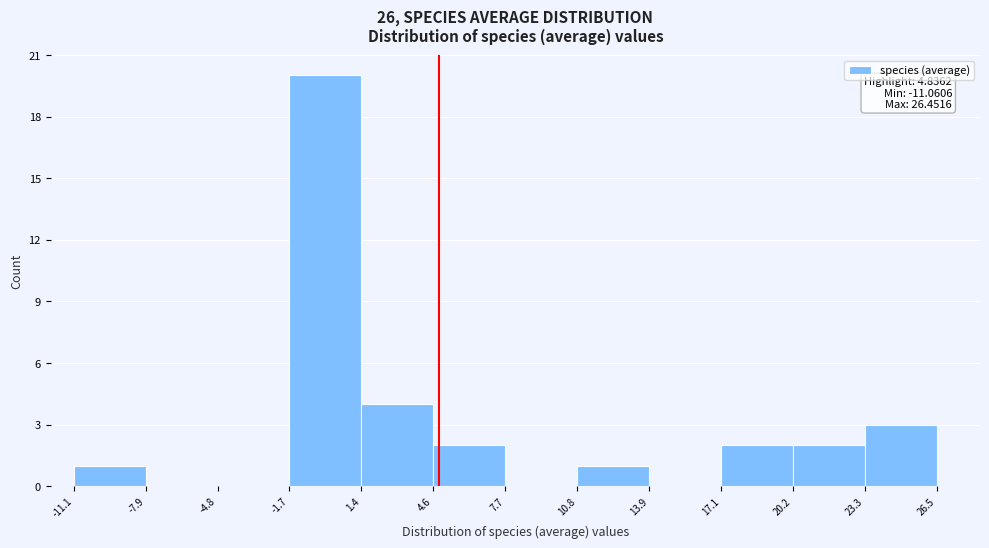

Over which range of the x-axis is the bar tallest?

-1.7 to 1.4